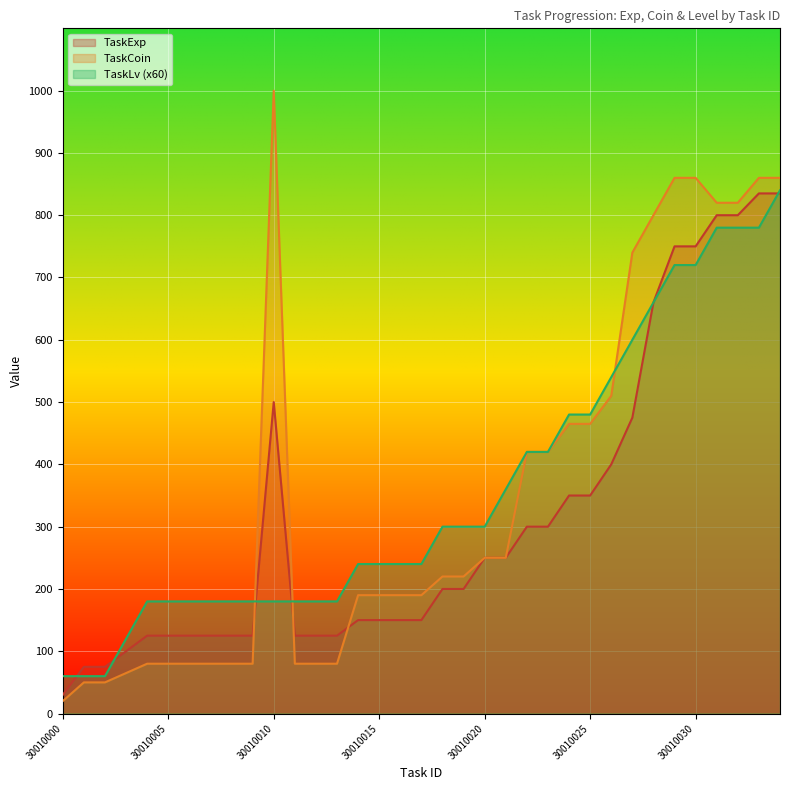

What is the difference between the maximum and second lowest values in the TaskLv series?

780